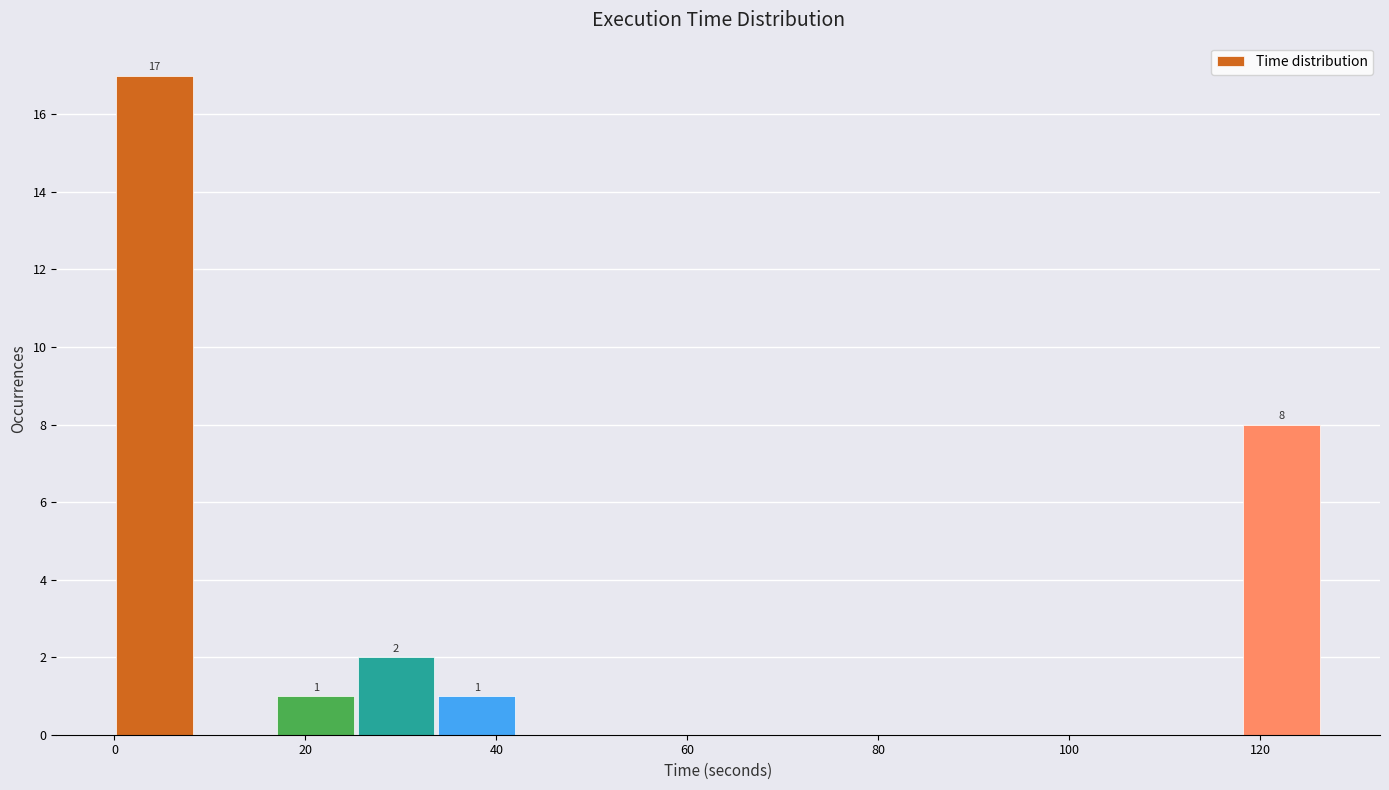

Over which range of the x-axis is the bar tallest?

0 to 8